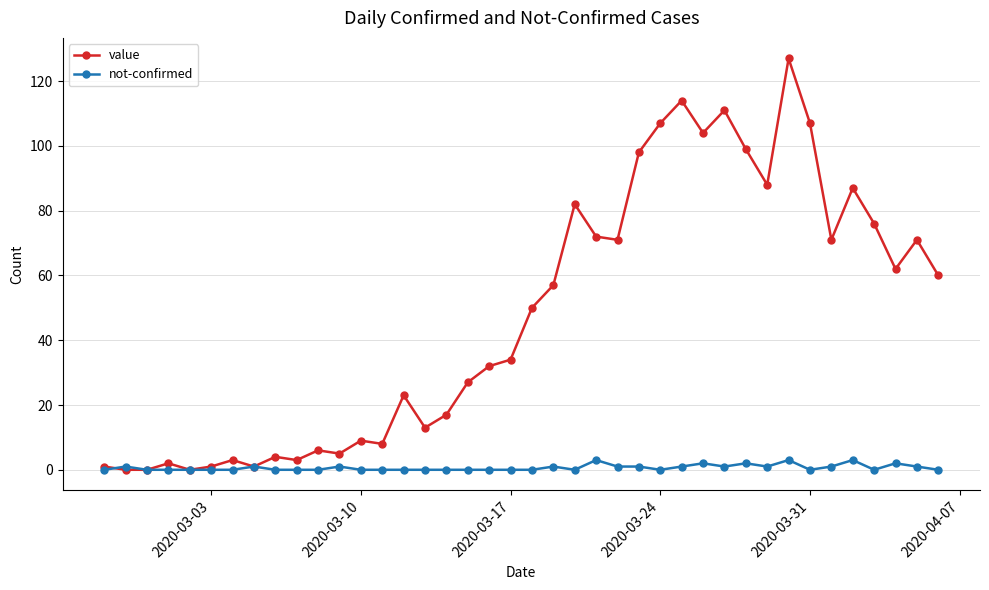

What is the maximum value shown in the chart?

127